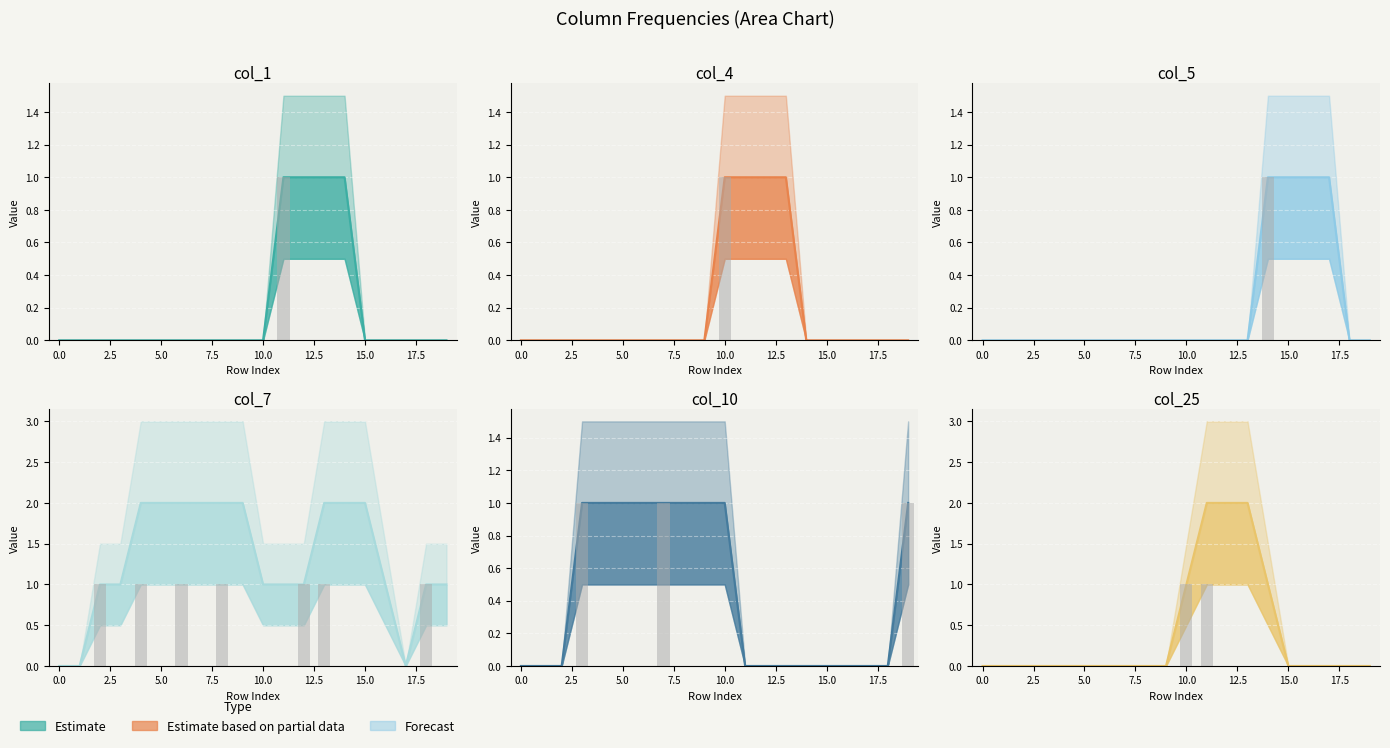

The col_25 series shows 0 at 1. True or false?

True